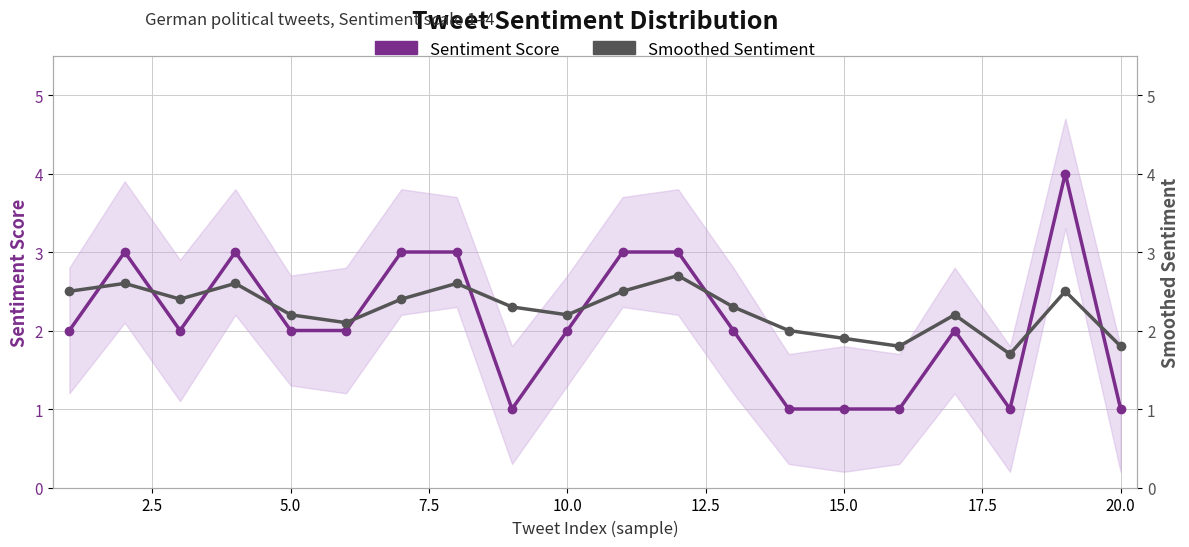

How many data points in Smoothed Sentiment are above 2?

15